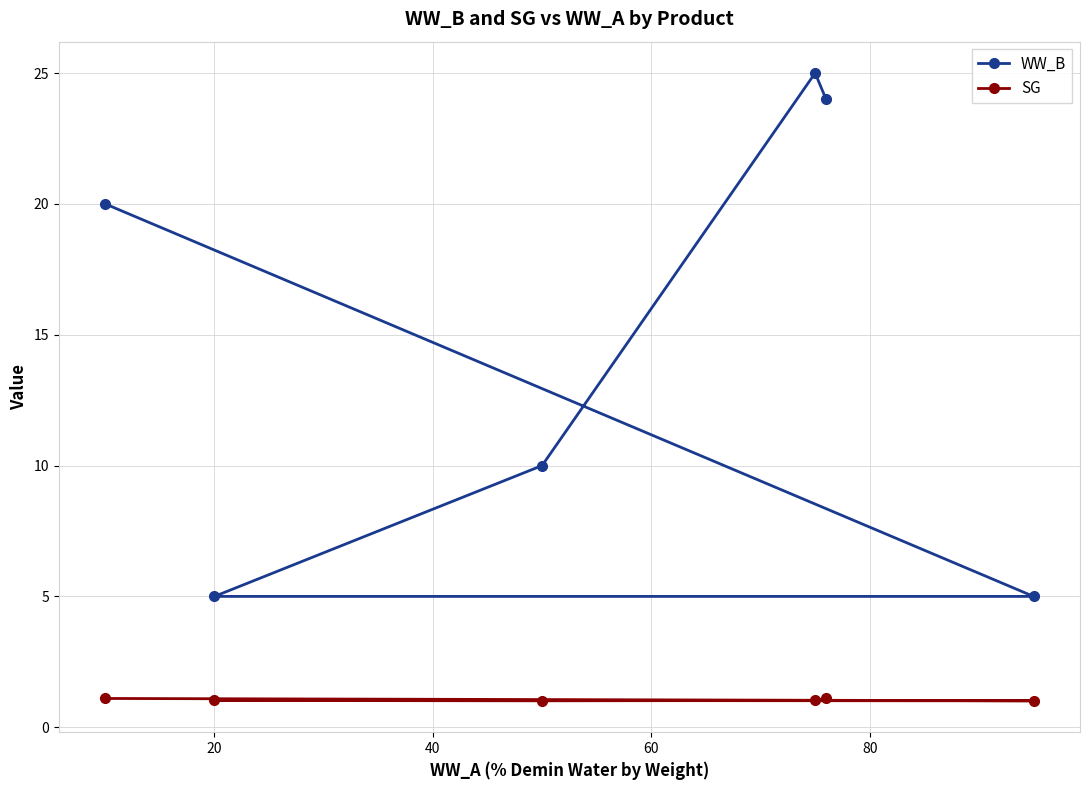

List the series in order of their overall mean, lowest first.

SG, WW_B